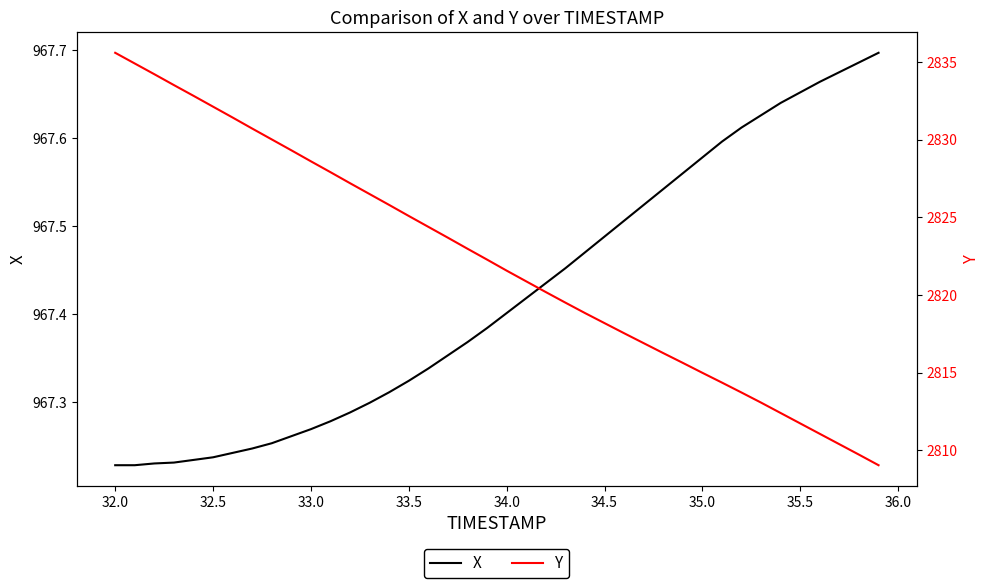

Does the chart display data point markers on the line(s)?

No